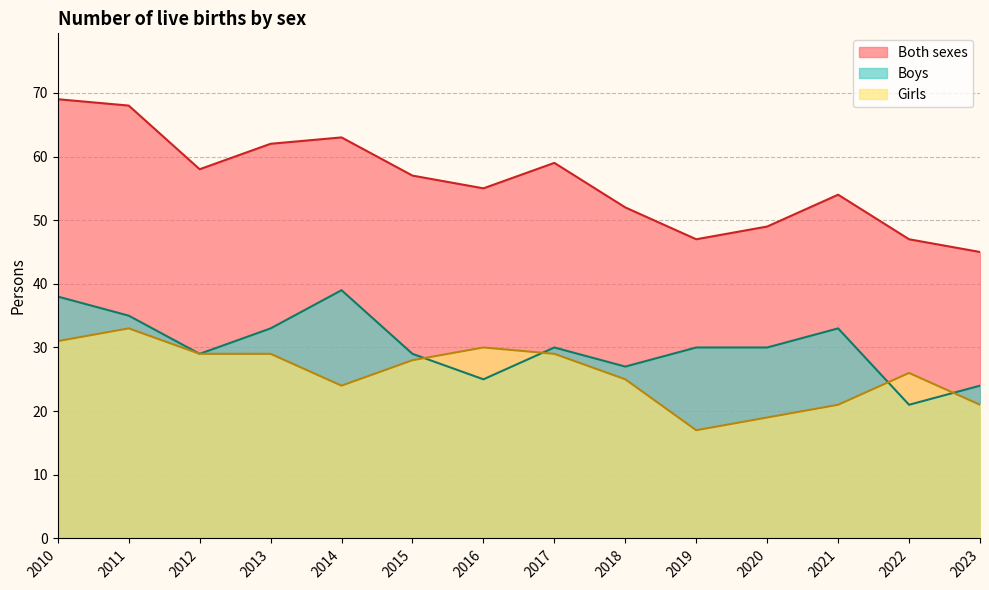

The Girls series shows 20 at 2012. True or false?

False